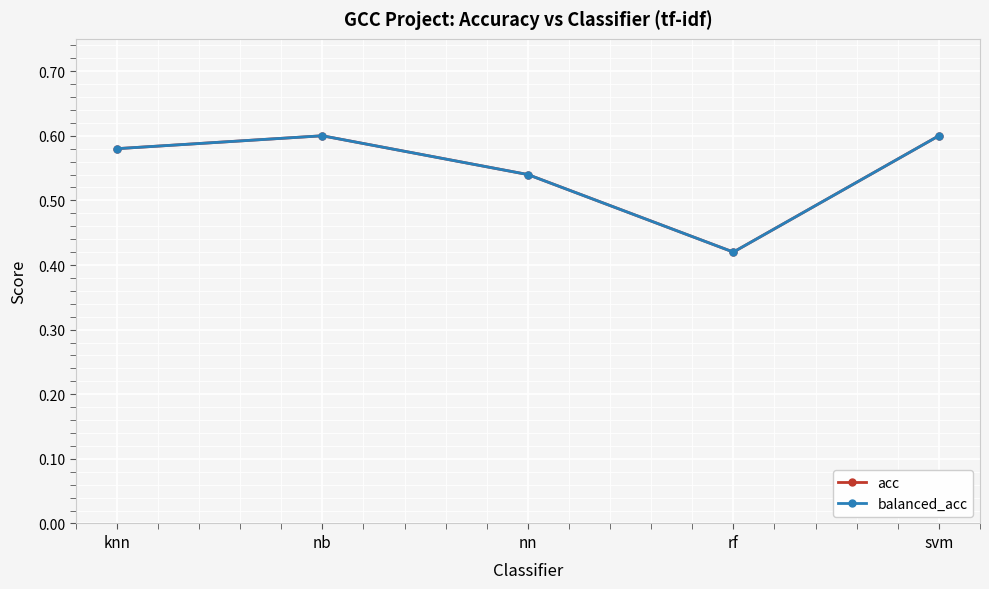

Is this an area chart (filled region under the line)?

No